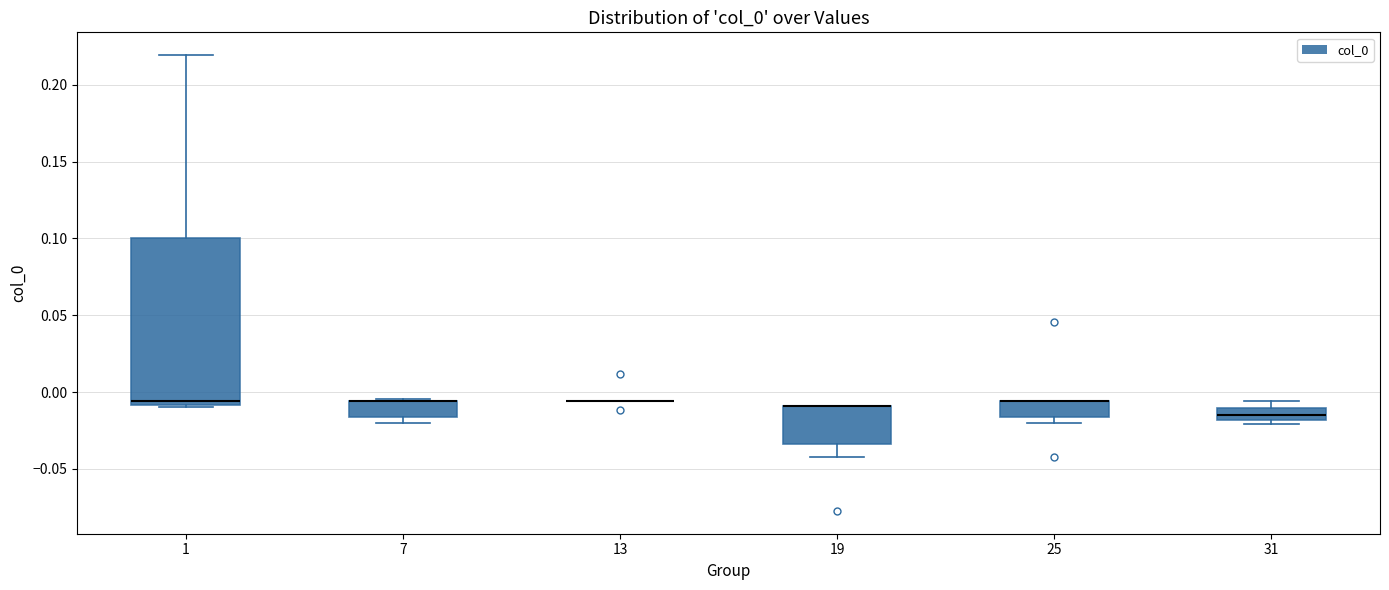

Where is the lower edge of the box at x = 25 on the y-axis? The values are not printed on the chart, so give them approximately, as read against the axis.

-0.015